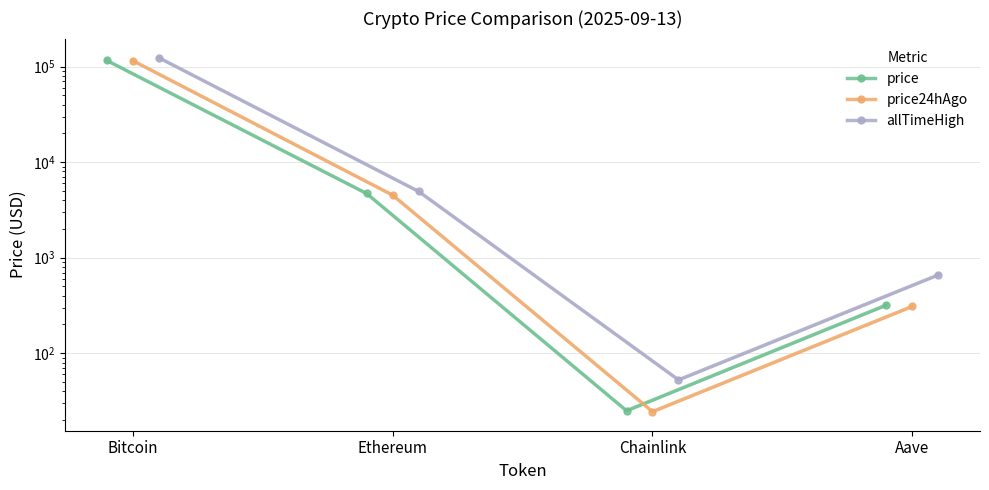

Rank the series at Ethereum from highest to lowest value.

allTimeHigh, price, price24hAgo